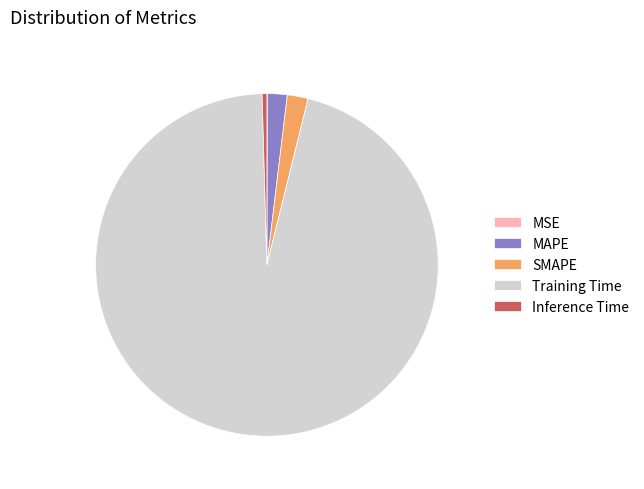

Which slice is the largest?

Training Time